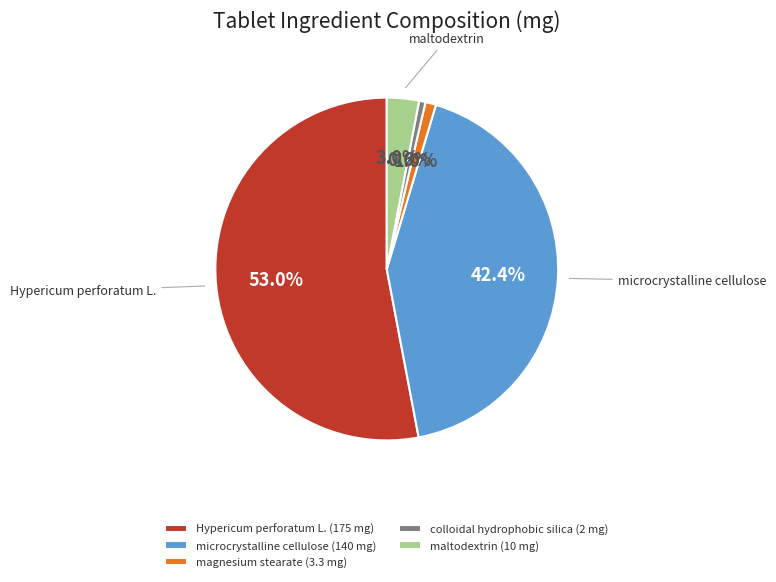

How many slices are in this pie chart?

5